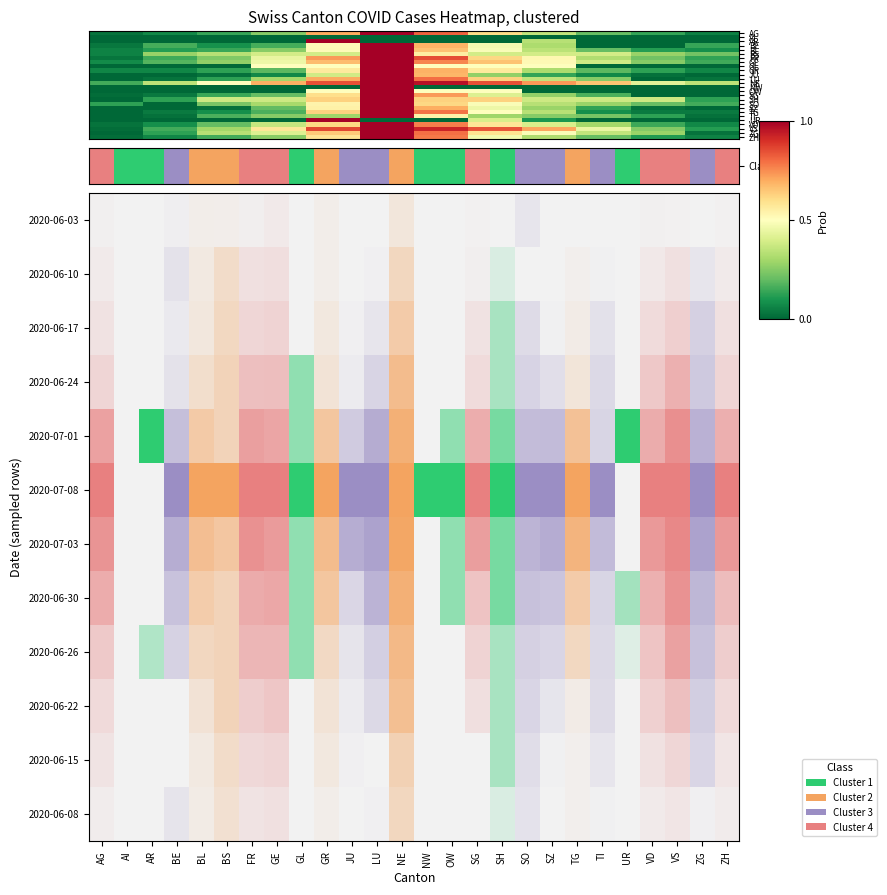

Reading left to right, transcribe all the data shown in this chart.

AG: 0.0	0.1	0.1	0.3	0.7	1.0	0.8	0.6	0.4	0.2	0.1	0.1
AI: 0.0	0.0	0.0	0.0	0.0	0.0	0.0	0.0	0.0	0.0	0.0	0.0
AR: 0.0	0.0	0.0	0.0	1.0	0.0	0.0	0.0	0.3	0.0	0.0	0.0
BE: 0.0	0.2	0.1	0.2	0.5	1.0	0.7	0.5	0.3	0.0	0.0	0.1
BL: 0.1	0.1	0.1	0.3	0.5	1.0	0.7	0.5	0.3	0.2	0.1	0.1
BS: 0.1	0.3	0.3	0.4	0.4	1.0	0.6	0.4	0.4	0.4	0.3	0.2
FR: 0.0	0.2	0.2	0.4	0.7	1.0	0.8	0.6	0.5	0.3	0.2	0.1
GE: 0.1	0.2	0.3	0.5	0.7	1.0	0.8	0.7	0.5	0.4	0.3	0.2
GL: 0.0	0.0	0.0	0.5	0.5	1.0	0.5	0.5	0.5	0.0	0.0	0.0
GR: 0.1	0.1	0.1	0.2	0.6	1.0	0.7	0.6	0.3	0.2	0.1	0.1
JU: 0.0	0.0	0.0	0.1	0.4	1.0	0.7	0.3	0.1	0.1	0.0	0.0
LU: 0.0	0.0	0.1	0.3	0.7	1.0	0.8	0.6	0.3	0.2	0.0	0.0
NE: 0.2	0.3	0.5	0.7	0.8	1.0	1.0	0.8	0.7	0.7	0.4	0.3
NW: 0.0	0.0	0.0	0.0	0.0	1.0	0.0	0.0	0.0	0.0	0.0	0.0
OW: 0.0	0.0	0.0	0.0	0.5	1.0	0.5	0.5	0.0	0.0	0.0	0.0
SG: 0.0	0.0	0.1	0.2	0.6	1.0	0.7	0.4	0.3	0.2	0.0	0.0
SH: 0.0	0.1	0.4	0.4	0.6	1.0	0.6	0.6	0.4	0.4	0.4	0.1
SO: 0.1	0.0	0.2	0.3	0.5	1.0	0.6	0.5	0.3	0.3	0.2	0.2
SZ: 0.0	0.0	0.0	0.2	0.5	1.0	0.7	0.5	0.3	0.1	0.0	0.0
TG: 0.0	0.0	0.1	0.2	0.6	1.0	0.8	0.5	0.3	0.1	0.0	0.0
TI: 0.0	0.0	0.2	0.2	0.3	1.0	0.5	0.3	0.2	0.2	0.1	0.0
UR: 0.0	0.0	0.0	0.0	1.0	0.0	0.0	0.4	0.1	0.0	0.0	0.0
VD: 0.0	0.1	0.2	0.4	0.6	1.0	0.8	0.6	0.4	0.3	0.1	0.1
VS: 0.0	0.2	0.3	0.6	0.9	1.0	0.9	0.8	0.7	0.4	0.2	0.1
ZG: 0.0	0.1	0.3	0.4	0.6	1.0	0.8	0.6	0.5	0.4	0.3	0.0
ZH: 0.0	0.1	0.2	0.3	0.6	1.0	0.8	0.5	0.3	0.2	0.1	0.1